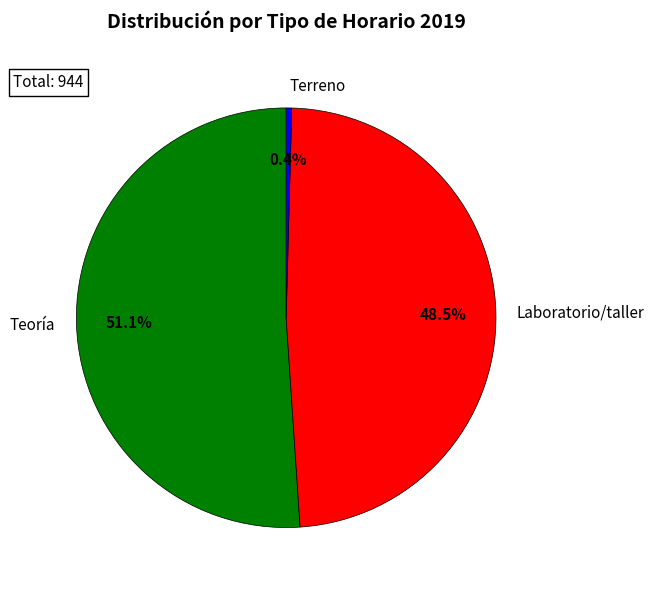

Count the number of slices in the pie.

3